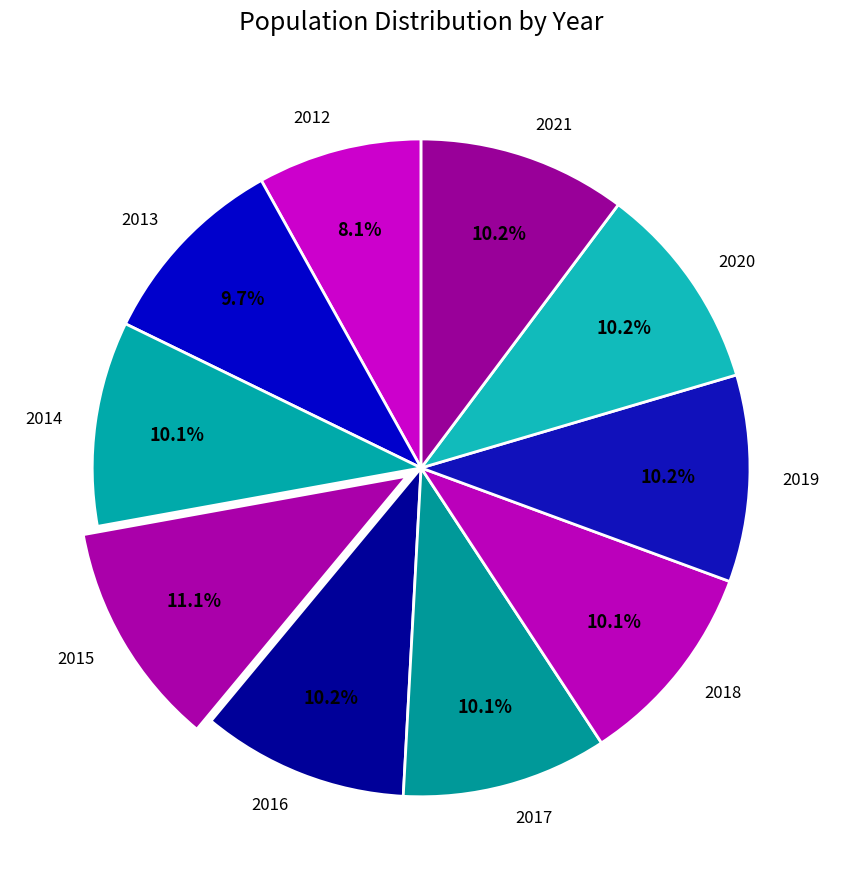

Combined, what portion of the pie is 2012 and 2015?

19.2%